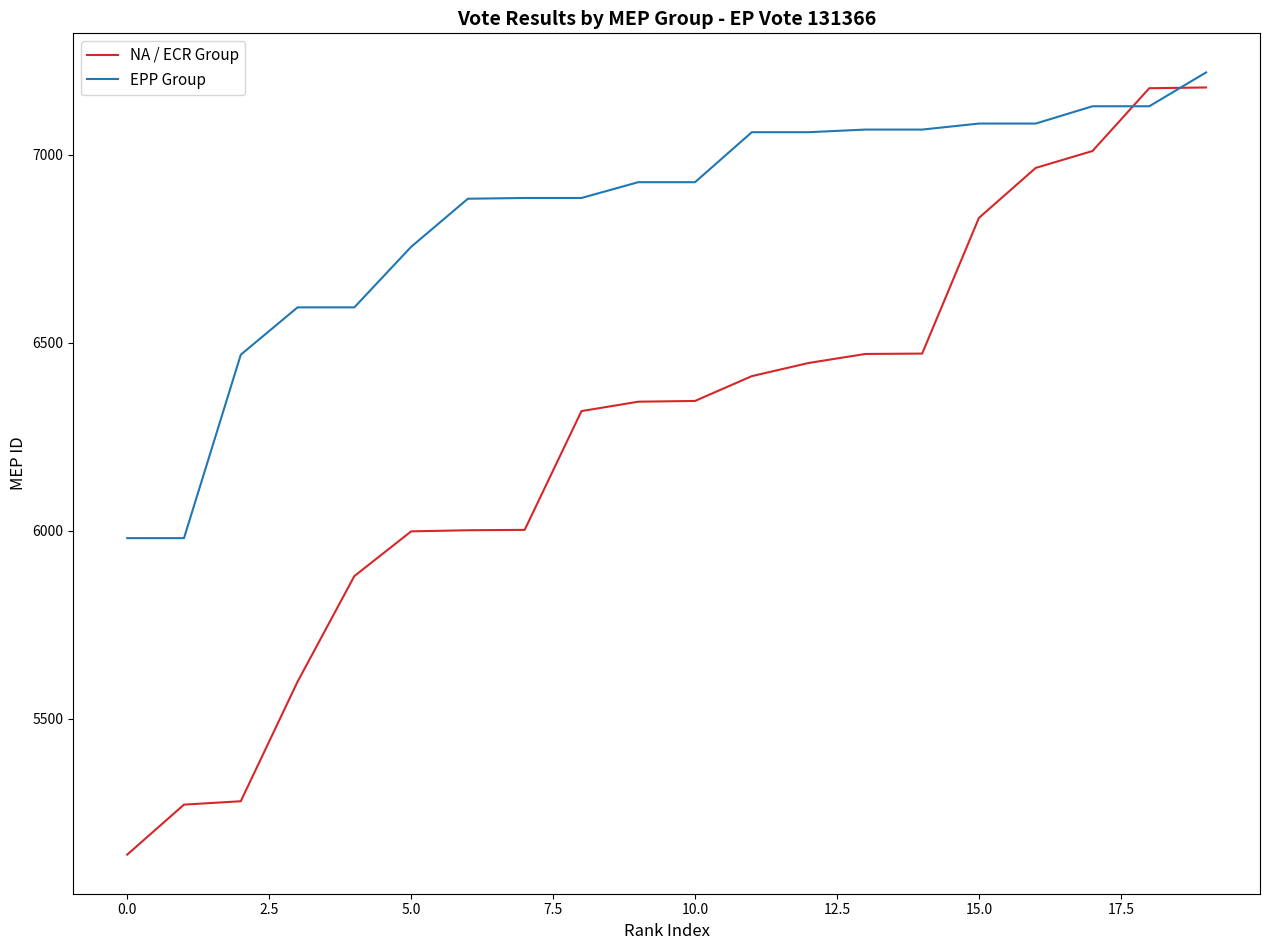

What is the minimum value for NA / ECR Group?

5138